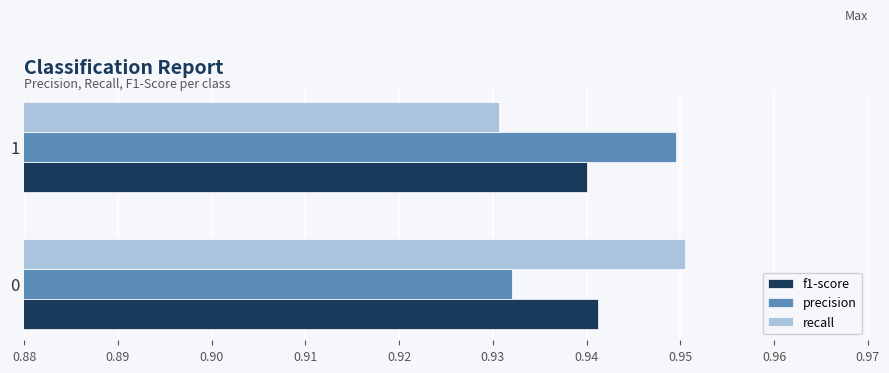

Is the value of precision at 1 greater than the value of f1-score at 0?

Yes